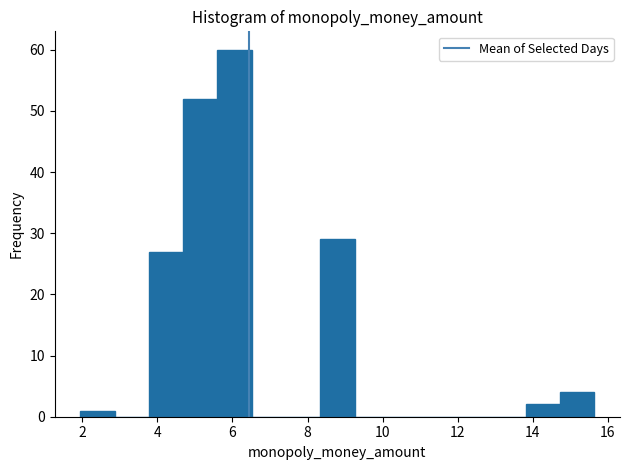

Reading left to right, transcribe this chart: for each bar, give the range it covers on the x-axis and its height. Neither the bar edges nor the heights are printed on the chart, so give them approximately, as read against the axes.

2.0 to 2.8: 1
2.8 to 3.8: 0
3.8 to 4.6: 27
4.6 to 5.6: 52
5.6 to 6.6: 60
6.6 to 7.4: 0
7.4 to 8.4: 0
8.4 to 9.2: 29
9.2 to 10.2: 0
10.2 to 11.0: 0
11.0 to 12.0: 0
12.0 to 13.0: 0
13.0 to 13.8: 0
13.8 to 14.8: 2
14.8 to 15.6: 4